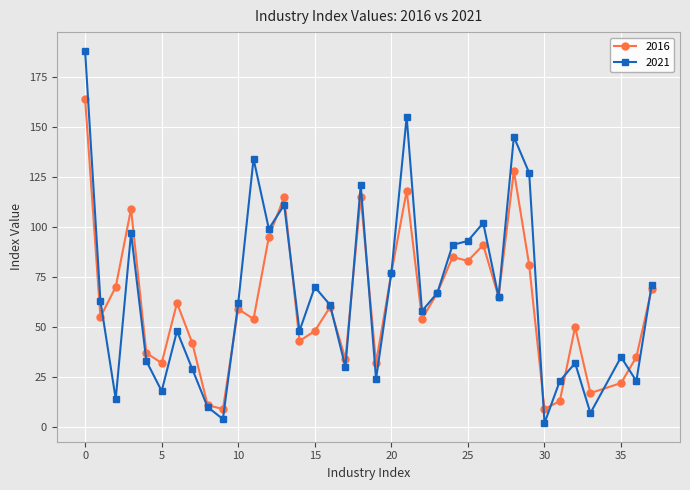

What are all the series names shown in the legend?

2016, 2021